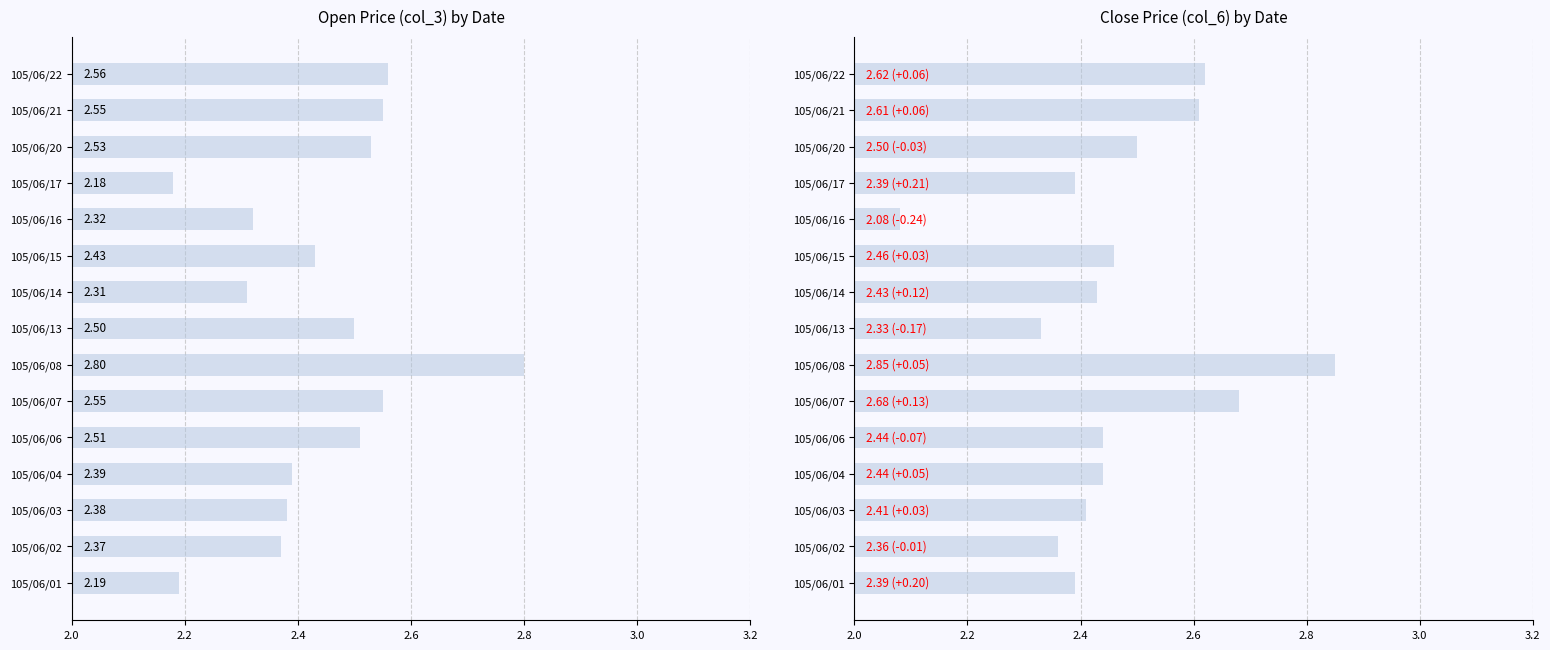

Reading left to right, what are all the values shown in this chart?

Open Price (col_3): 2.2	2.4	2.4	2.4	2.5	2.5	2.8	2.5	2.3	2.4	2.3	2.2	2.5	2.5	2.6
Close Price (col_6): 2.4	2.4	2.4	2.4	2.4	2.7	2.9	2.3	2.4	2.5	2.1	2.4	2.5	2.6	2.6